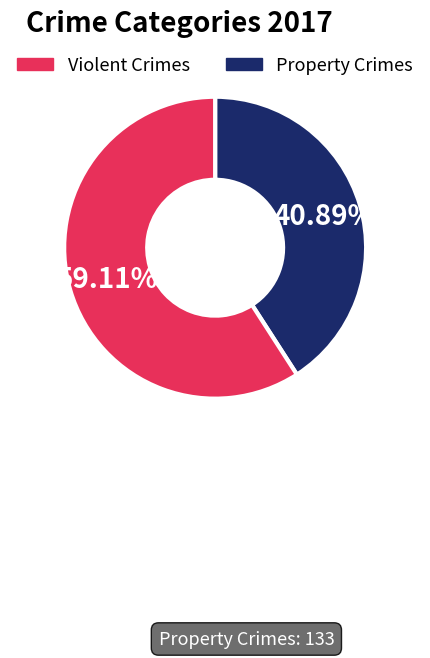

To the nearest percent, what is the difference between the largest and smallest slice percentages?

18%